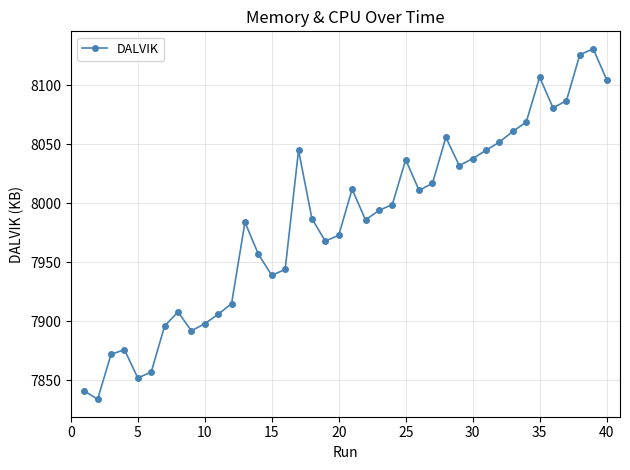

What is the value of the 8th point from the left?

7908